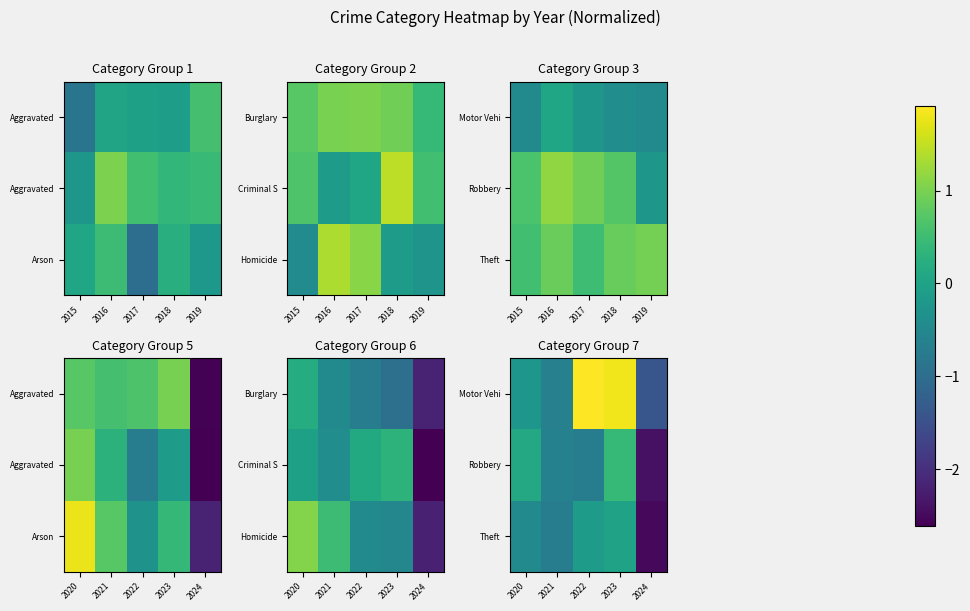

How many series are shown in this chart?

3